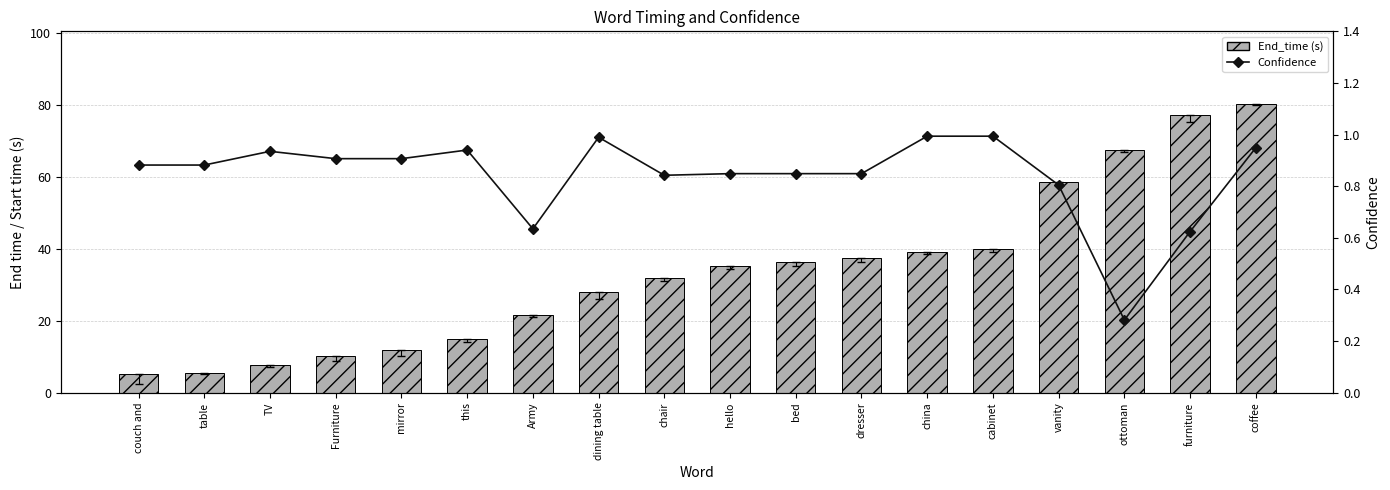

Reading left to right, extract all data points from this chart.

End_time (s): 5.2	5.5	7.7	10.2	12.0	14.8	21.6	28.1	31.8	35.1	36.3	37.3	39.1	39.8	58.5	67.4	77.1	80.3
Confidence: 0.9	0.9	0.9	0.9	0.9	0.9	0.6	1.0	0.8	0.8	0.8	0.8	1.0	1.0	0.8	0.3	0.6	0.9